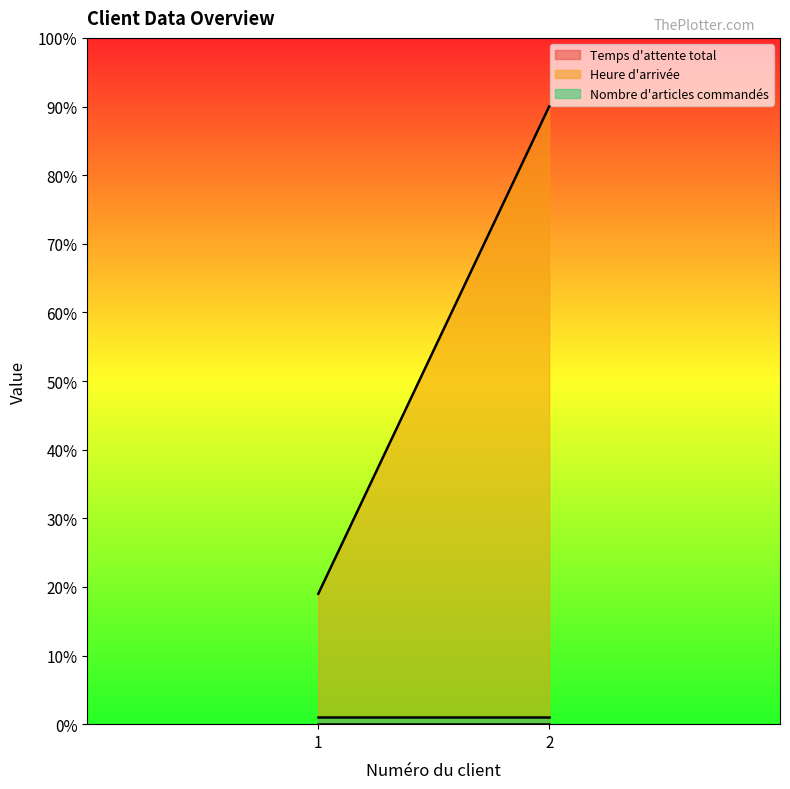

Reading right to left, what are all the values shown in this chart?

Temps d'attente total: 2=0	1=0
Heure d'arrivée: 2=90	1=19
Nombre d'articles commandés: 2=1	1=1